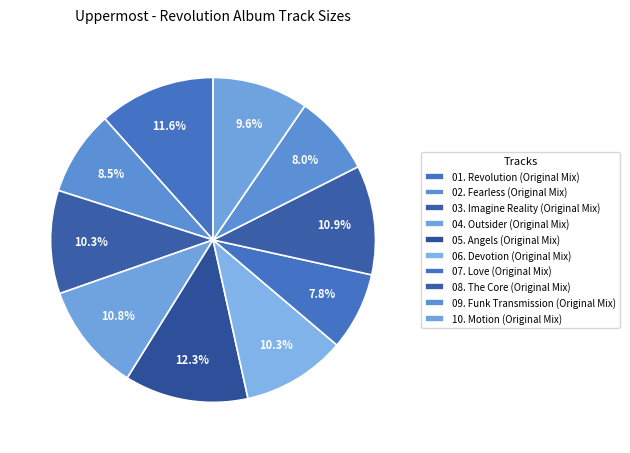

Count the number of slices in the pie.

10